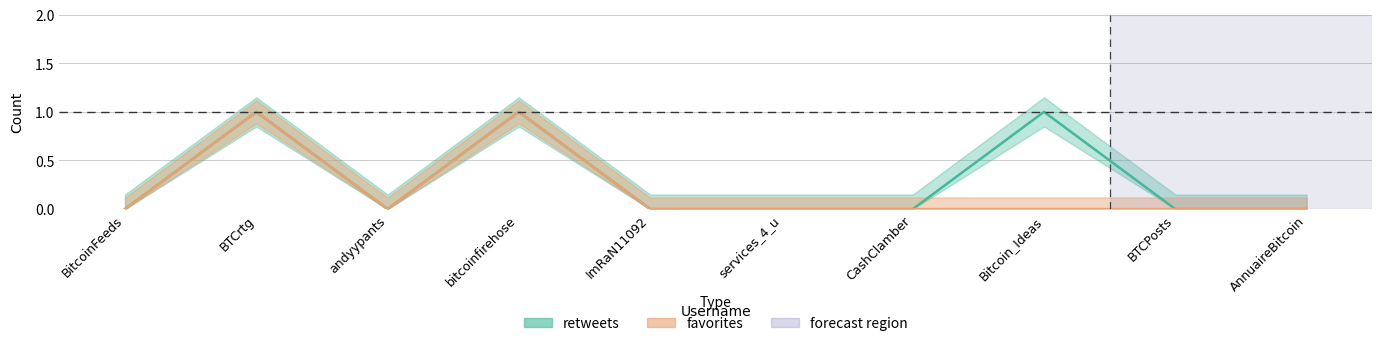

The retweets series shows 0 at BTCPosts. True or false?

True